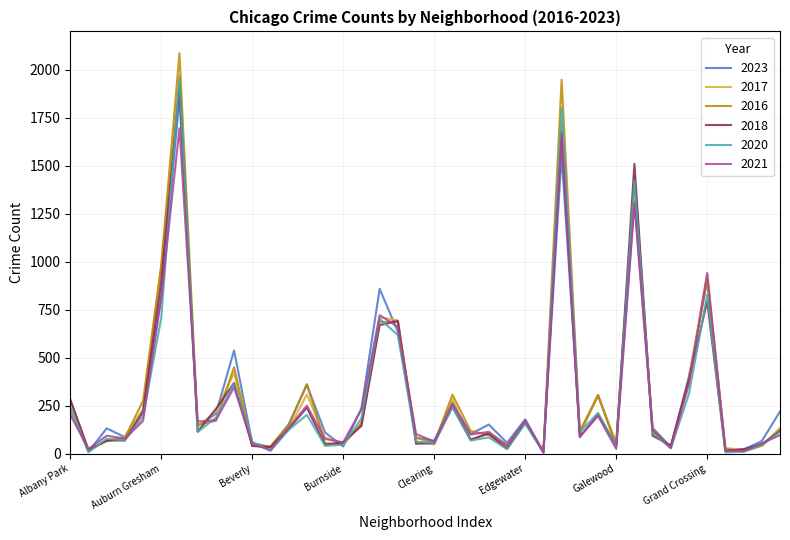

What is the maximum value shown in the chart?

2086